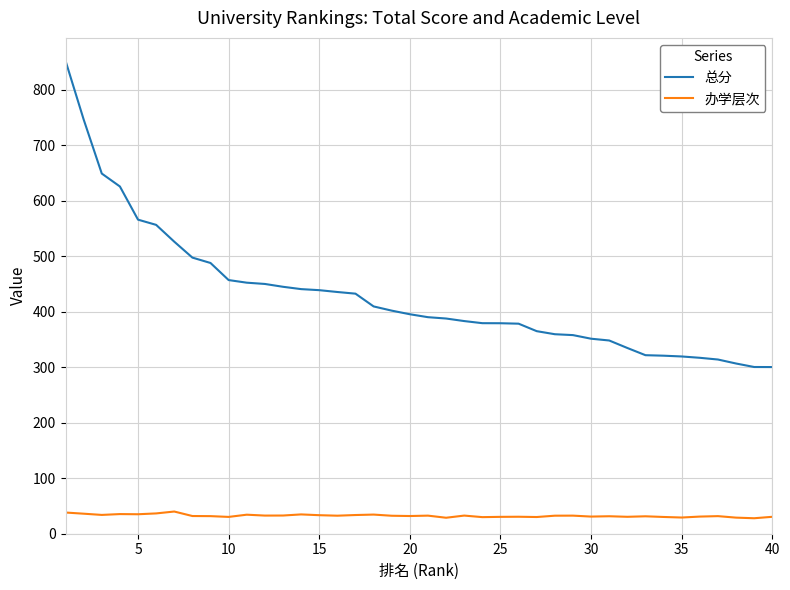

True or false: 办学层次 and 总分 cross at least once.

False